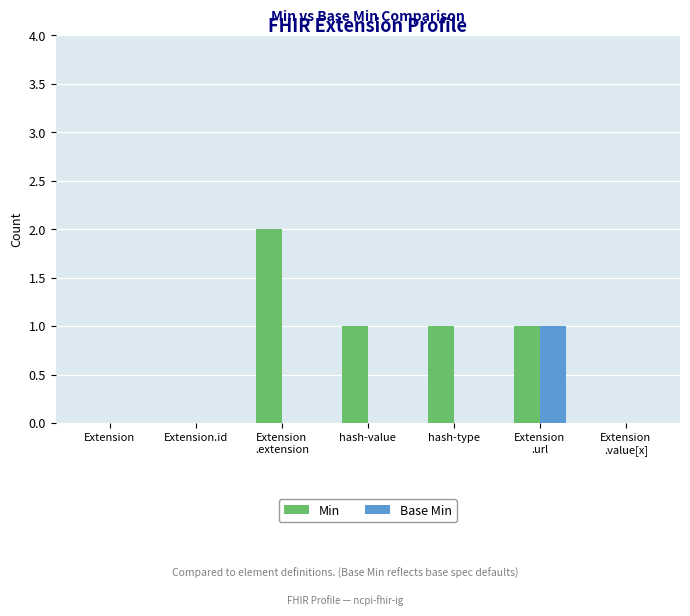

The value of Min at Extension.id is 1. True or false?

False